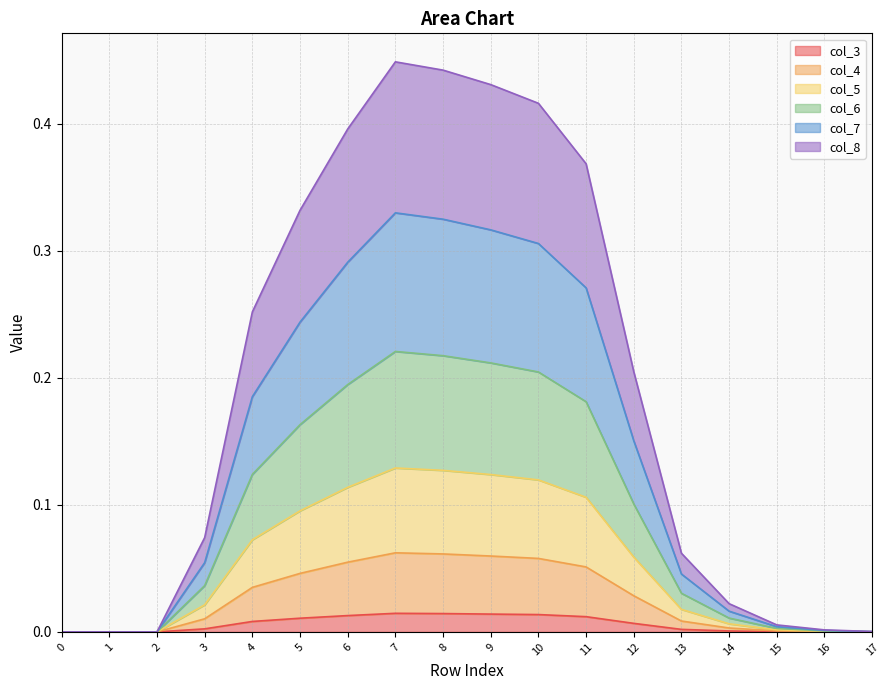

How many categories are shown in the chart?

18